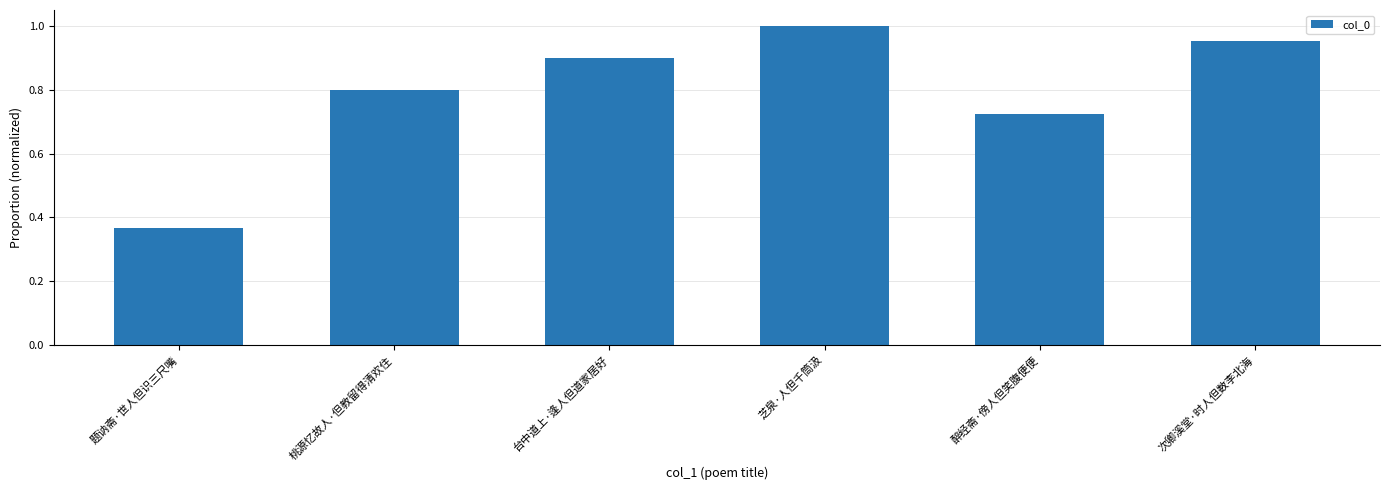

Which label corresponds to the largest value in the chart?

芝泉·人但千筒汲